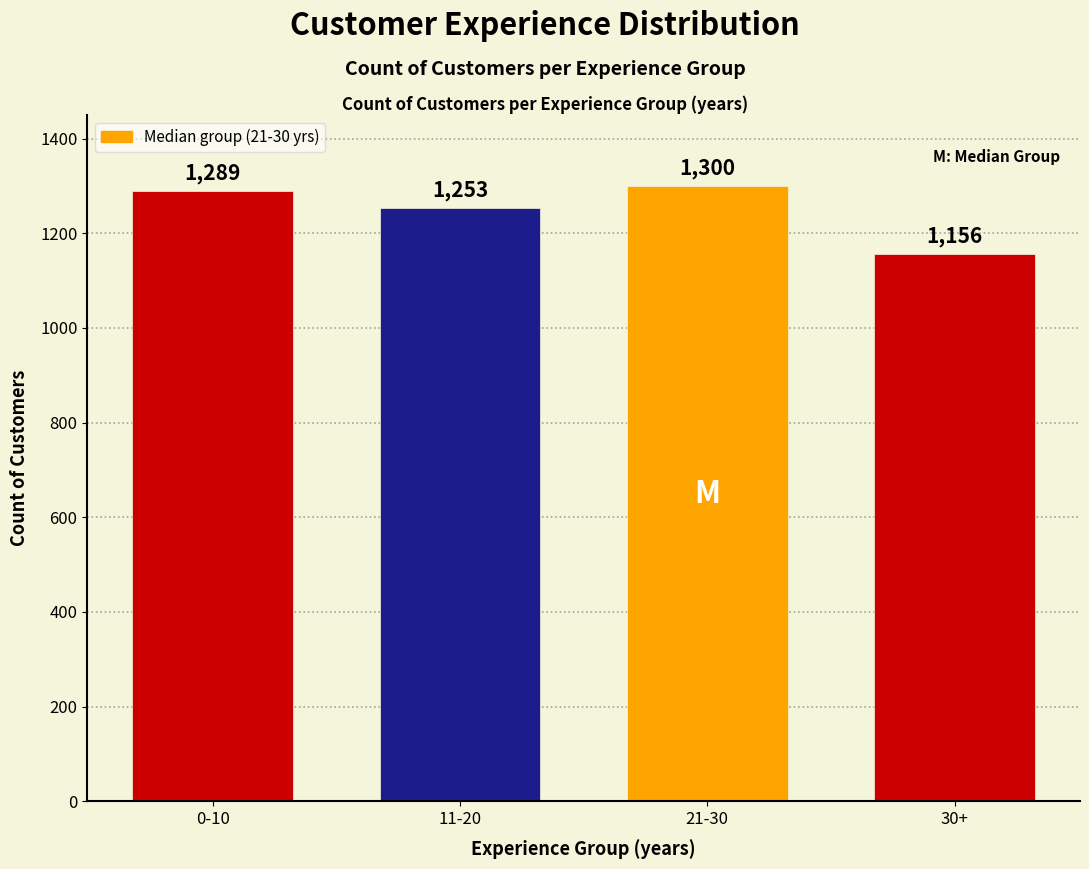

What is the label of the 1st bar from the right?

30+